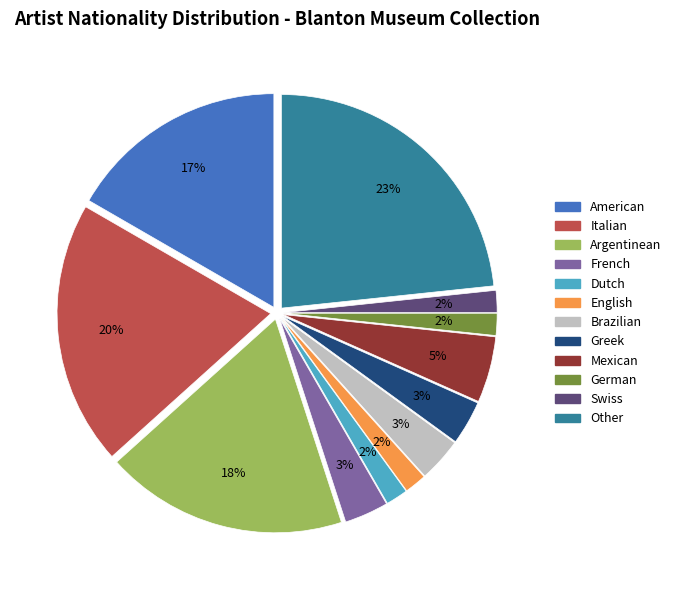

What is the ratio of the value at French to the value at Greek?

1.0